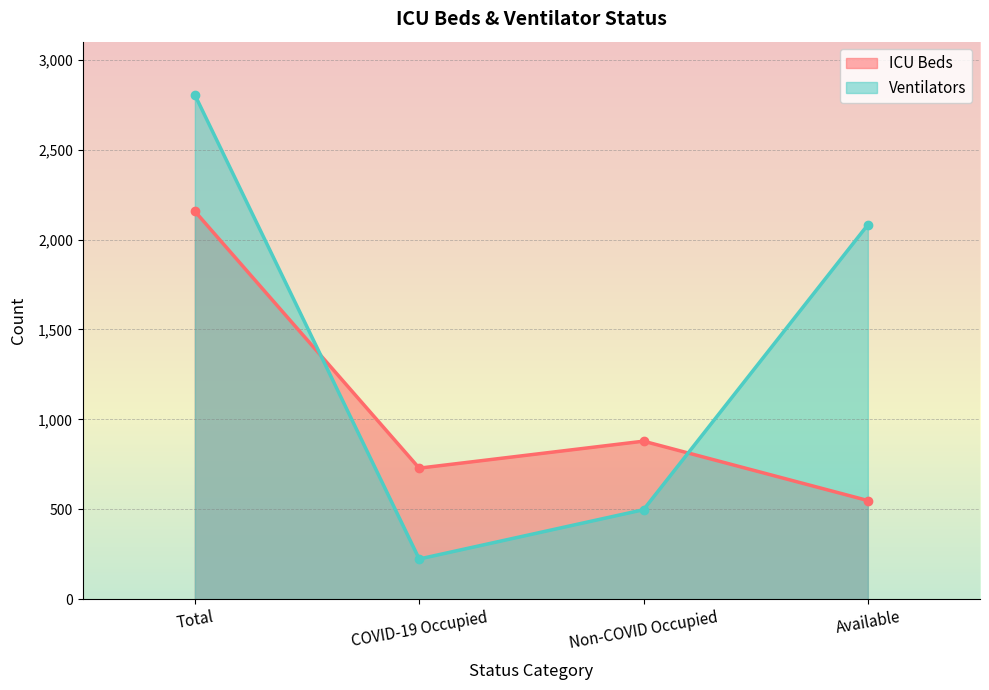

Reading left to right, list all the values displayed in this chart.

ICU Beds: 2157	729	879	549
Ventilators: 2804	224	498	2082